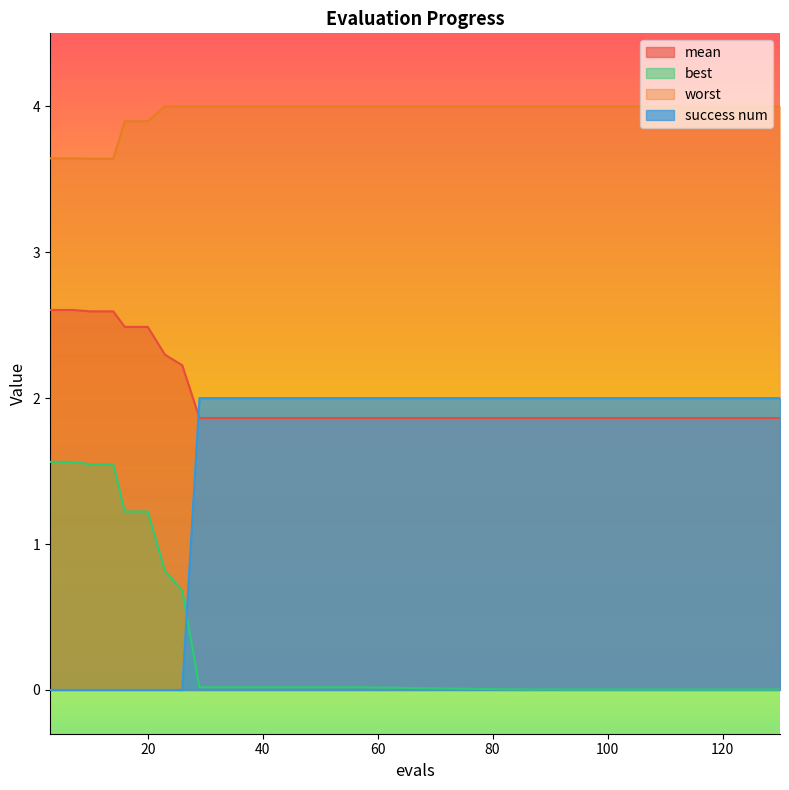

Which series has the largest total across all categories?

worst